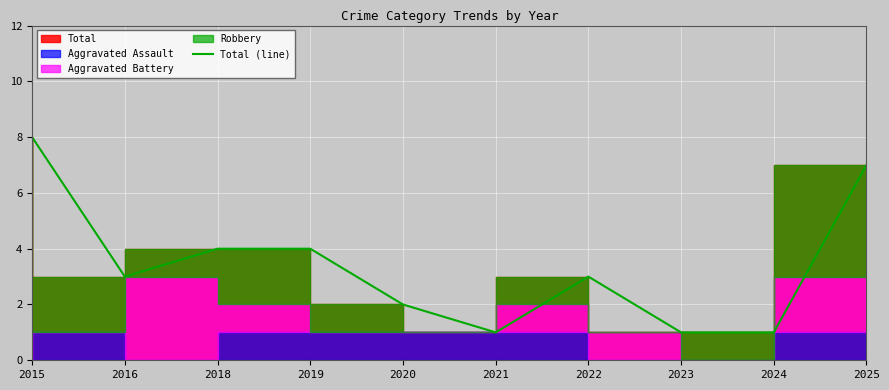

What is the value of the 2nd point from the left?

3